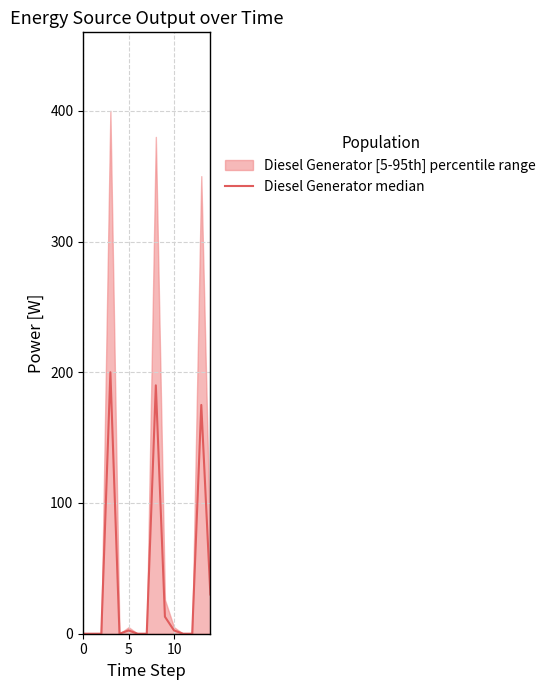

True or false: the data has more than 1 interior local peaks.

True